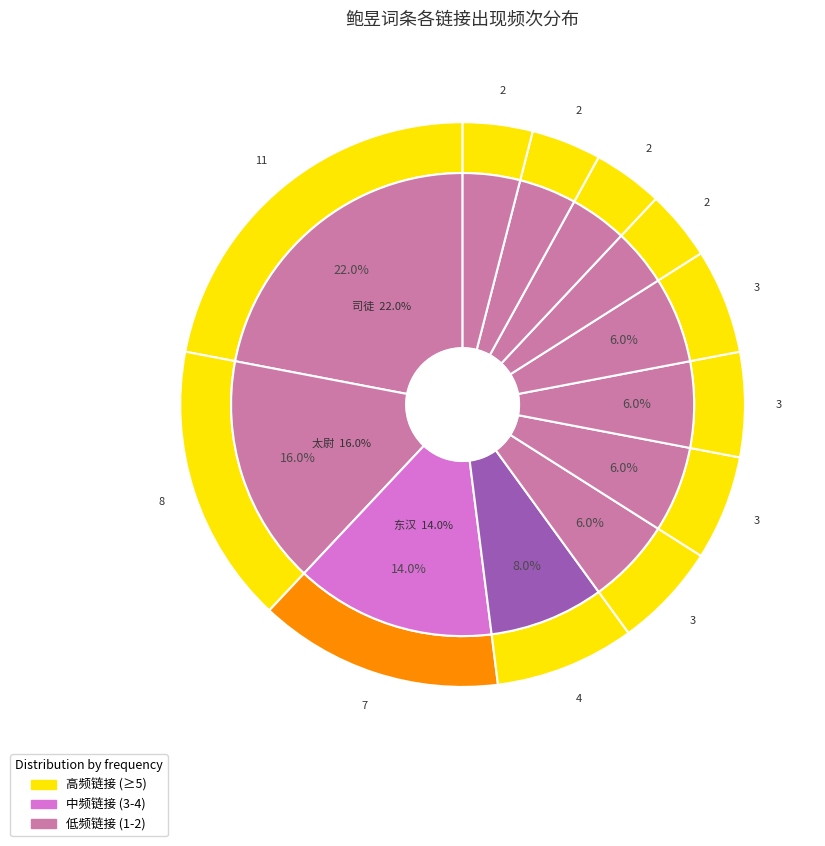

How many slices are in this pie chart?

12